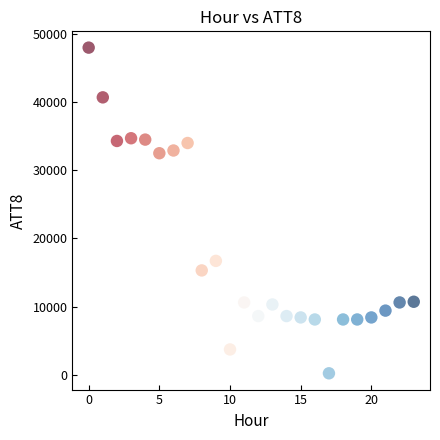

What Y value in the scatter plot is closest to 24100?

16700